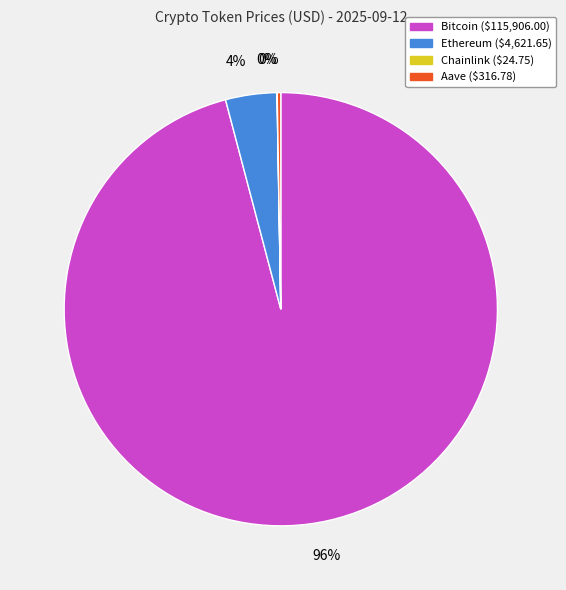

To the nearest percent, what is the difference between the largest and smallest slice percentages?

96%